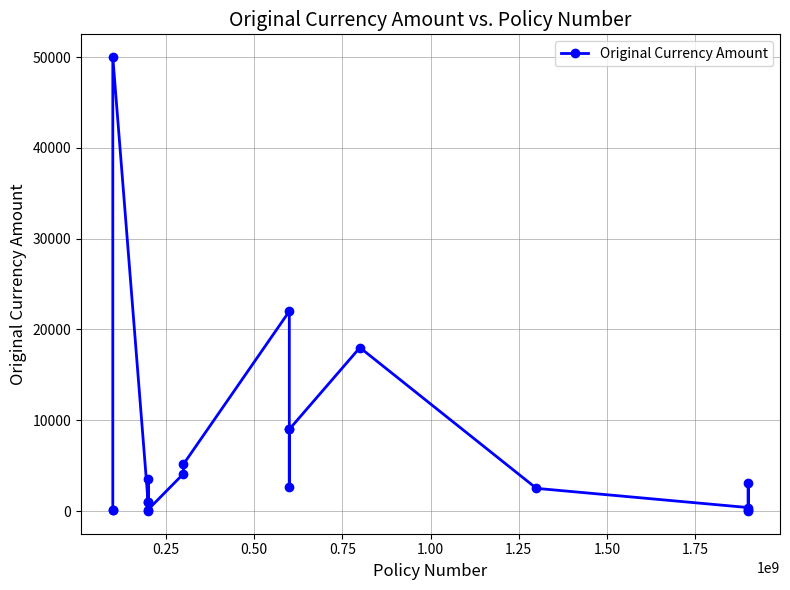

Is this an area chart (filled region under the line)?

No